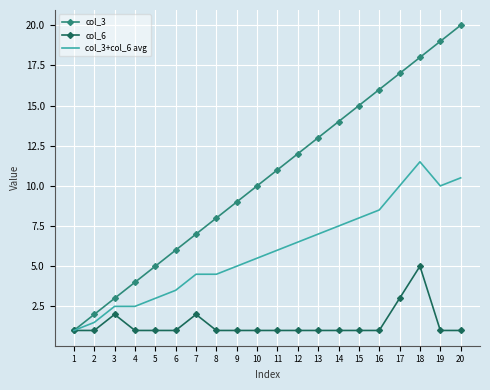

The col_3 series shows 15.7 at 11. True or false?

False